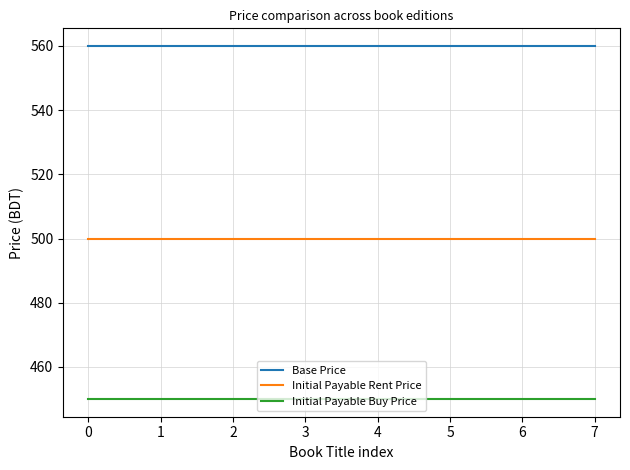

What is the spread (max minus min) of values at 3?

110